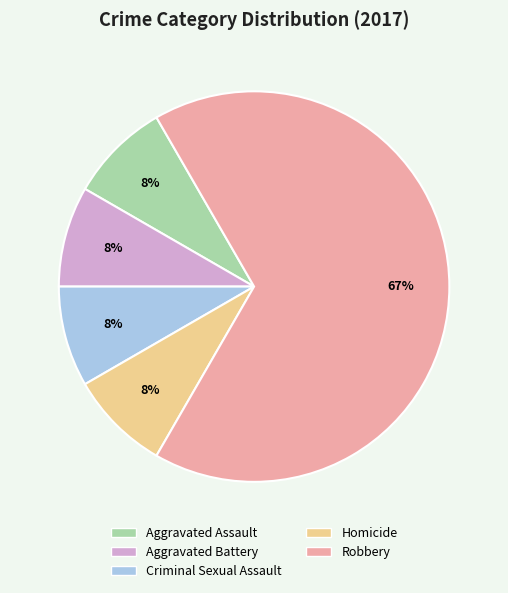

Is there a majority slice in this chart?

Yes